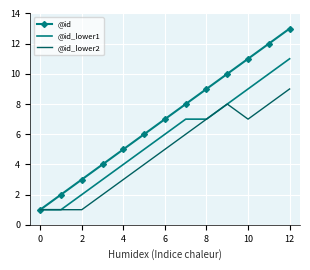

Which series has the largest total across all categories?

@id